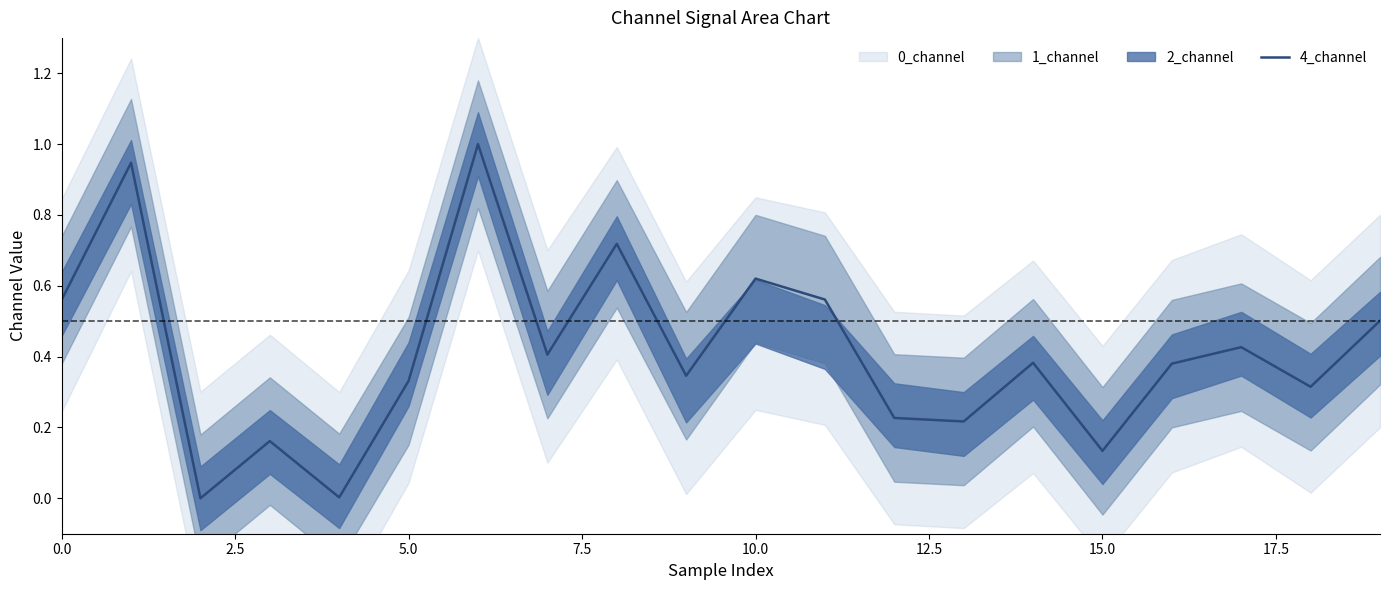

How many lines are shown in the chart?

1